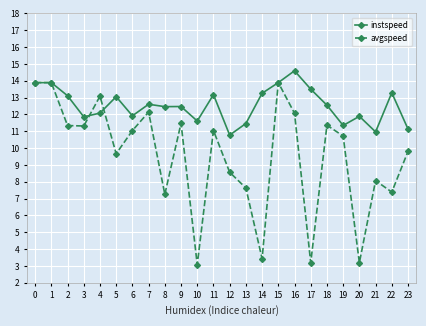

How many series are shown in this chart?

2